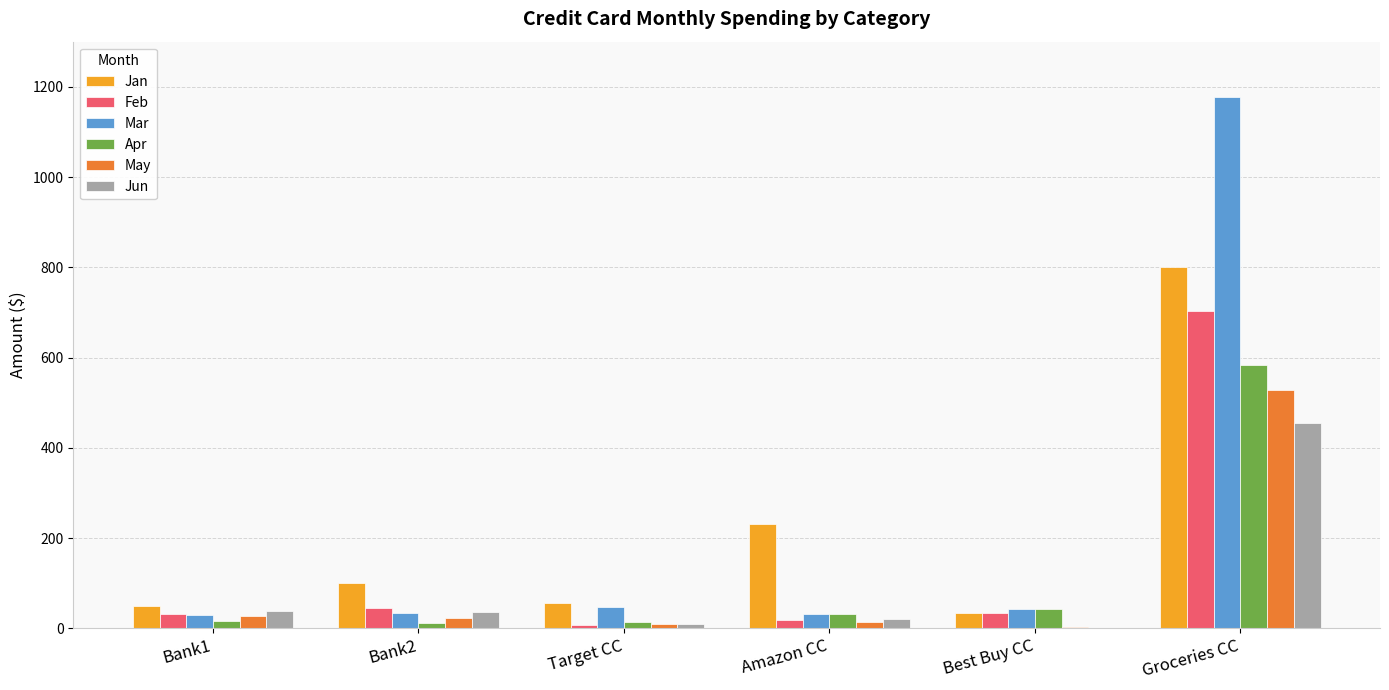

True or false: Jan has a value of 230.0 at Amazon CC.

True